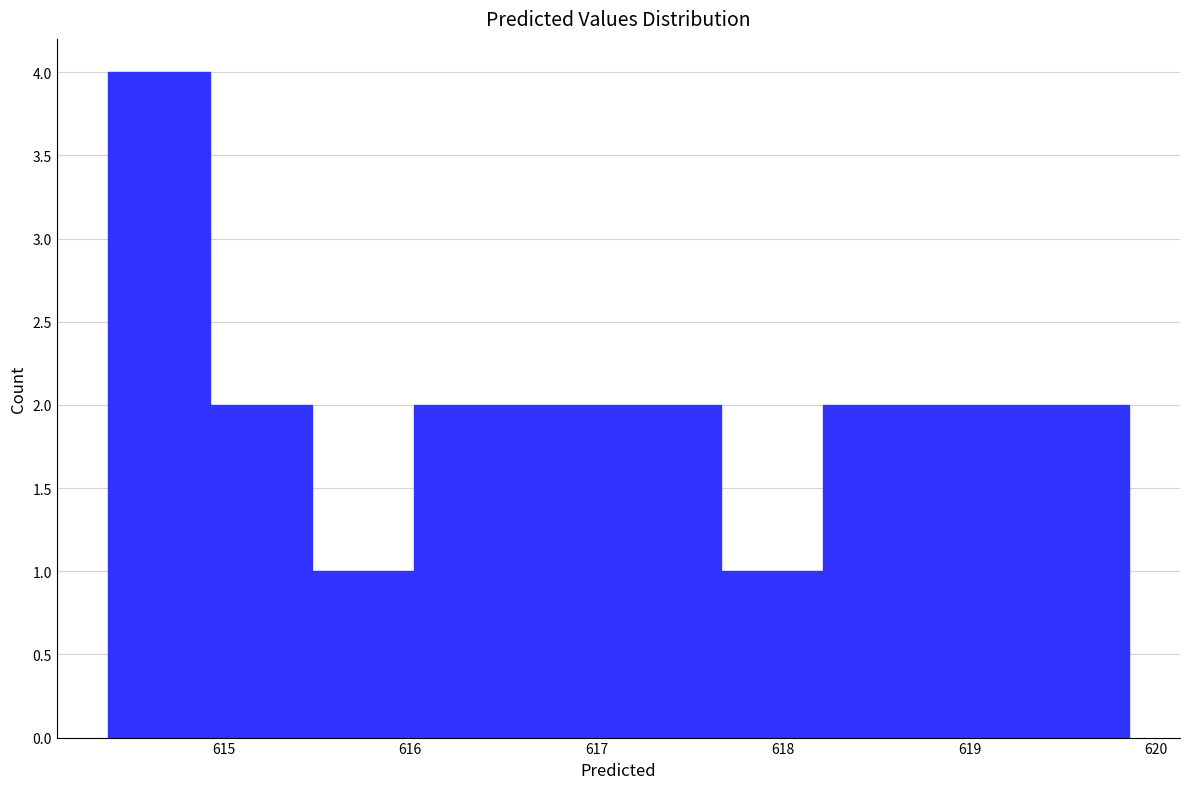

Reading left to right, transcribe this chart: for each bar, give the range it covers on the x-axis and its height. Neither the bar edges nor the heights are printed on the chart, so give them approximately, as read against the axes.

614.4 to 614.9: 4
614.9 to 615.5: 2
615.5 to 616.0: 1
616.0 to 616.6: 2
616.6 to 617.1: 2
617.1 to 617.7: 2
617.7 to 618.2: 1
618.2 to 618.8: 2
618.8 to 619.3: 2
619.3 to 619.9: 2